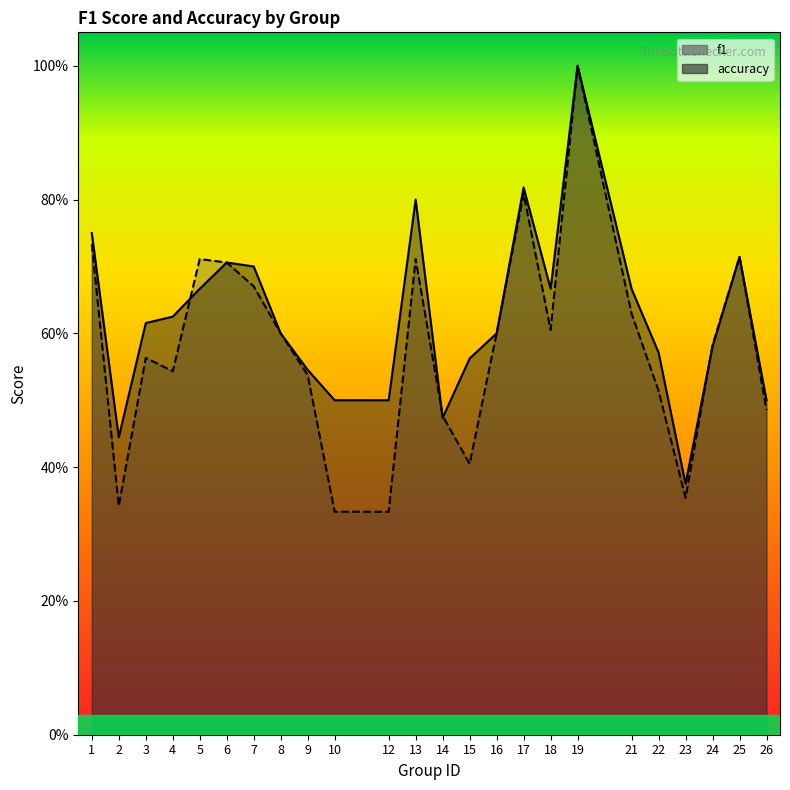

Which series ends up on top after the final intersection of f1 and accuracy?

f1